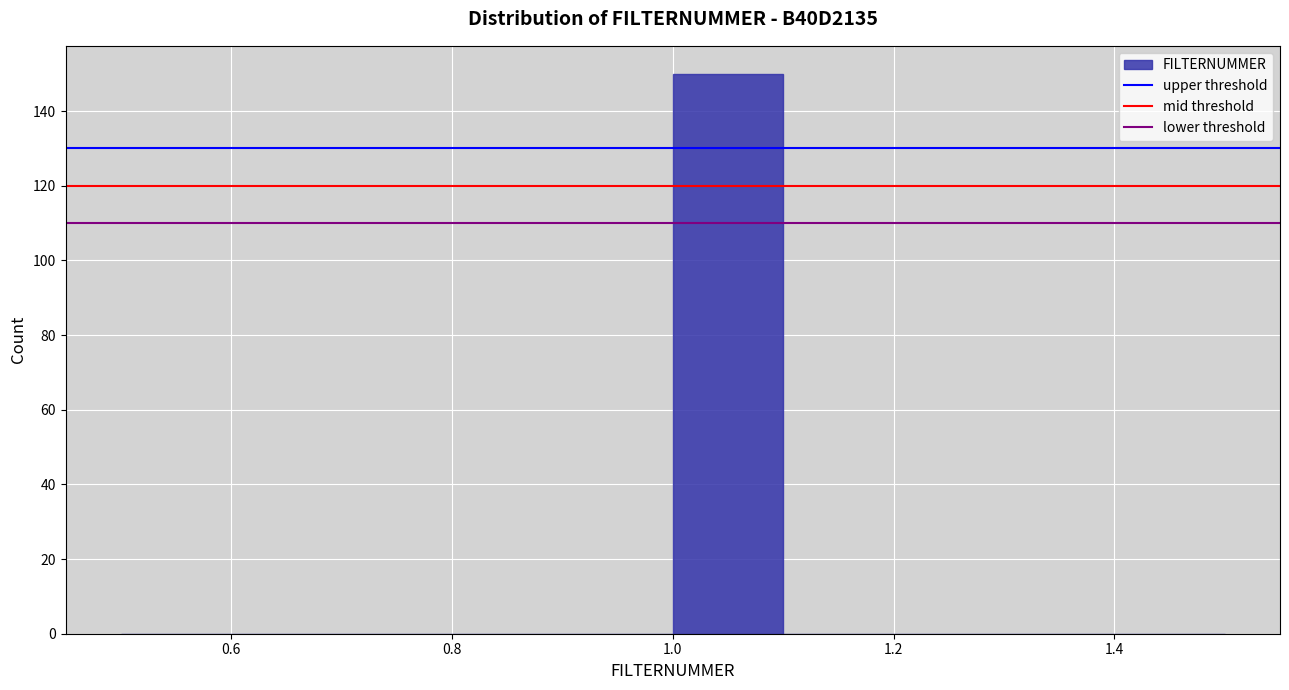

Reading left to right, list every bar in this chart as the range it spans on the x-axis followed by its height. The values are not printed on the chart, so give them approximately, as read against the axis.

0.5 to 0.6: 0
0.6 to 0.7: 0
0.7 to 0.8: 0
0.8 to 0.9: 0
0.9 to 1.0: 0
1.0 to 1.1: 150
1.1 to 1.2: 0
1.2 to 1.3: 0
1.3 to 1.4: 0
1.4 to 1.5: 0